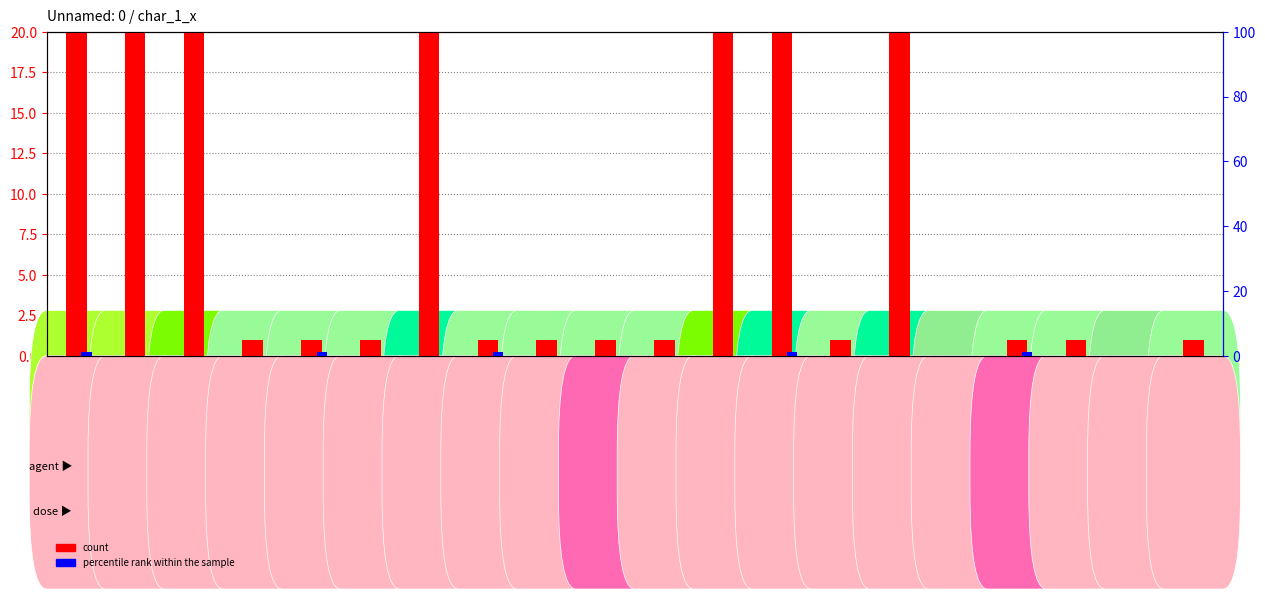

Rank the series by their maximum value, from lowest to highest.

percentile rank within the sample, count